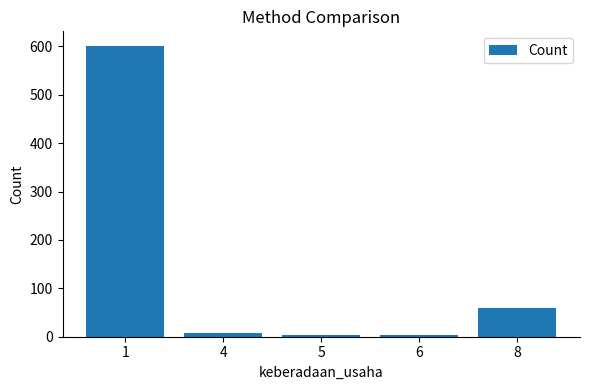

How many series are shown in this chart?

1